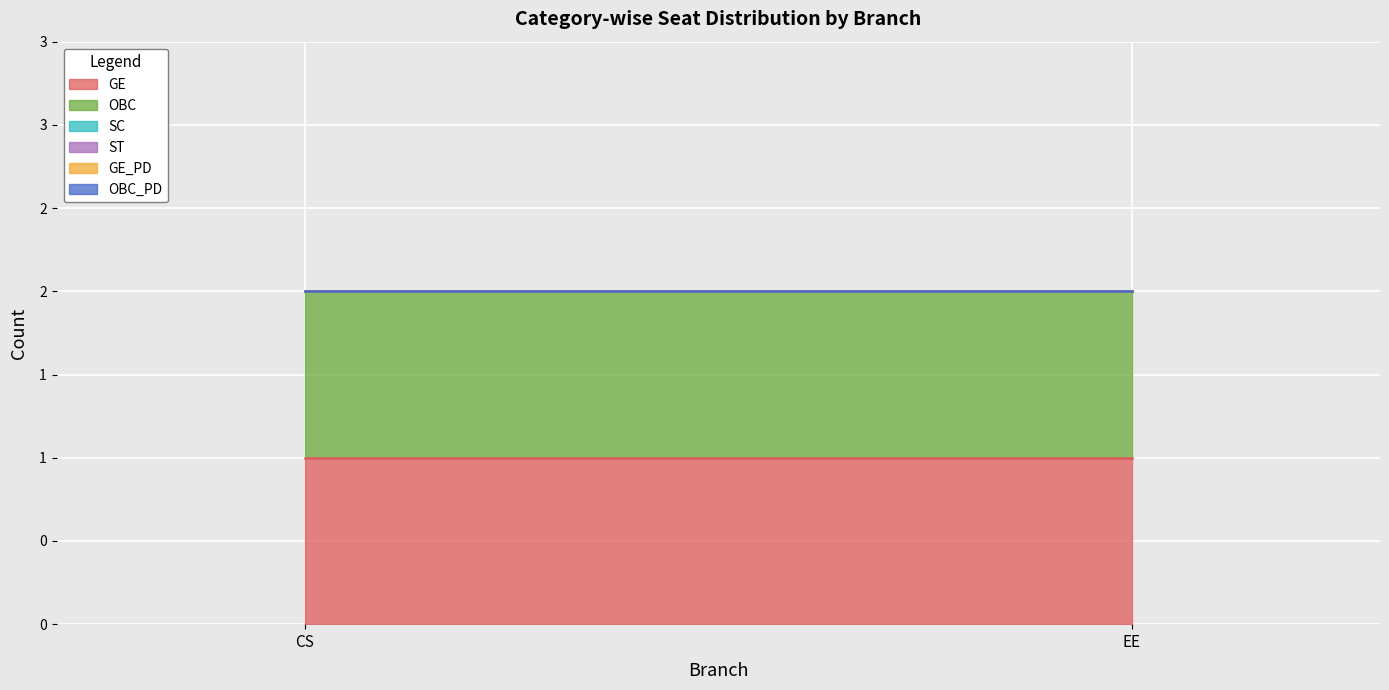

How many distinct data groups are displayed?

6